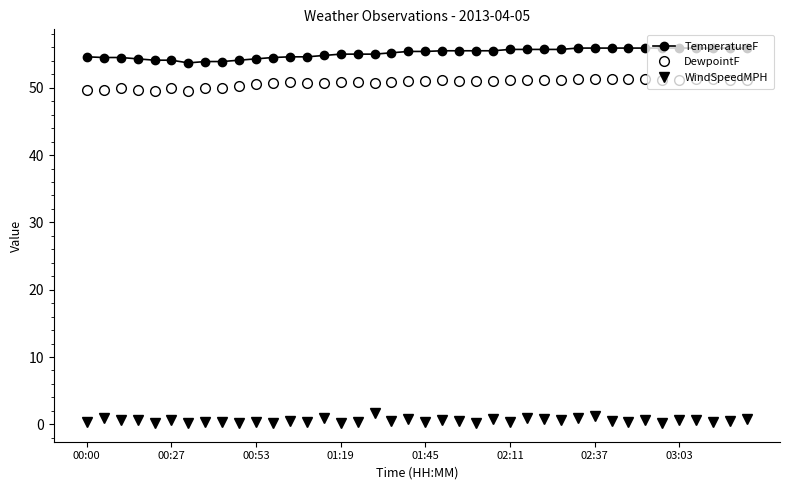

Which series has the widest spread of values?

TemperatureF